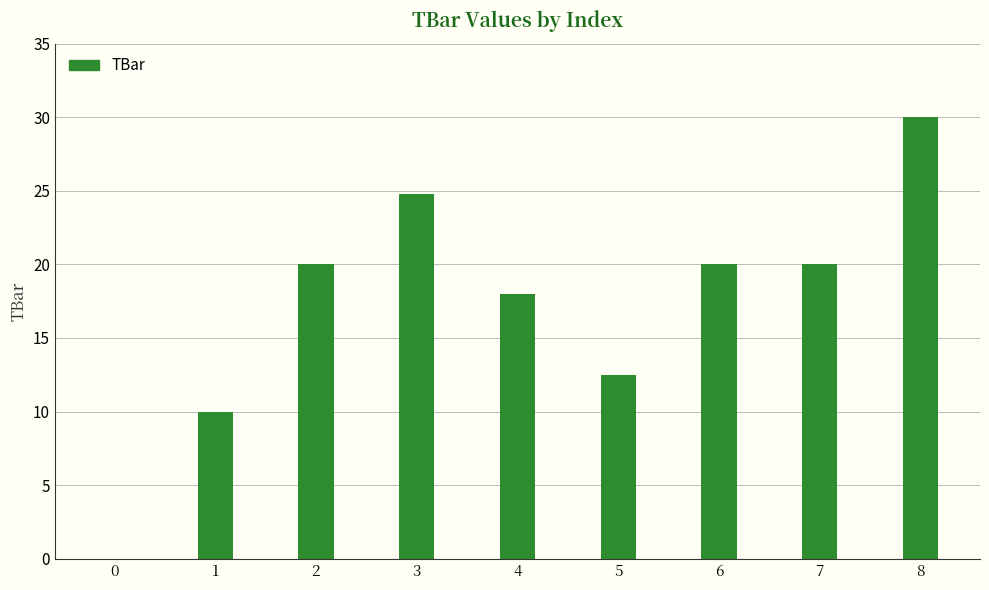

What is the ratio of the value at 3 to the value at 4?

1.4